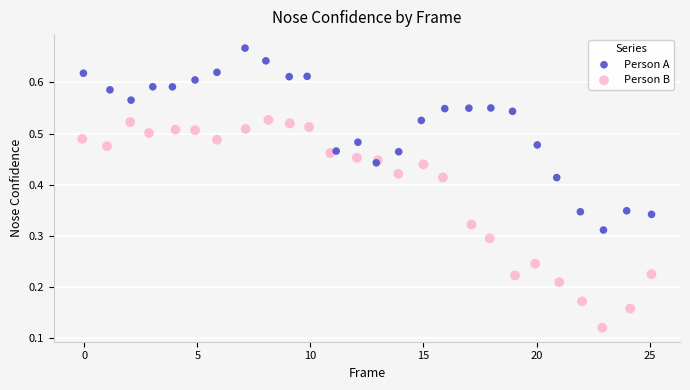

Which series has the widest spread of Y values?

Person B